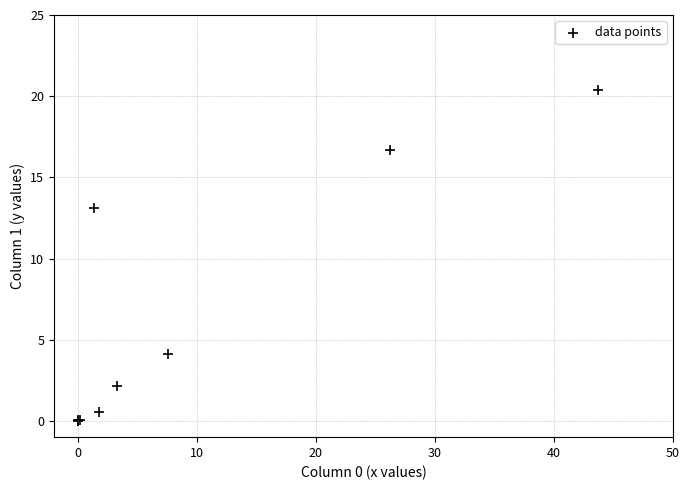

What Y value in the scatter plot is closest to 10?

13.1